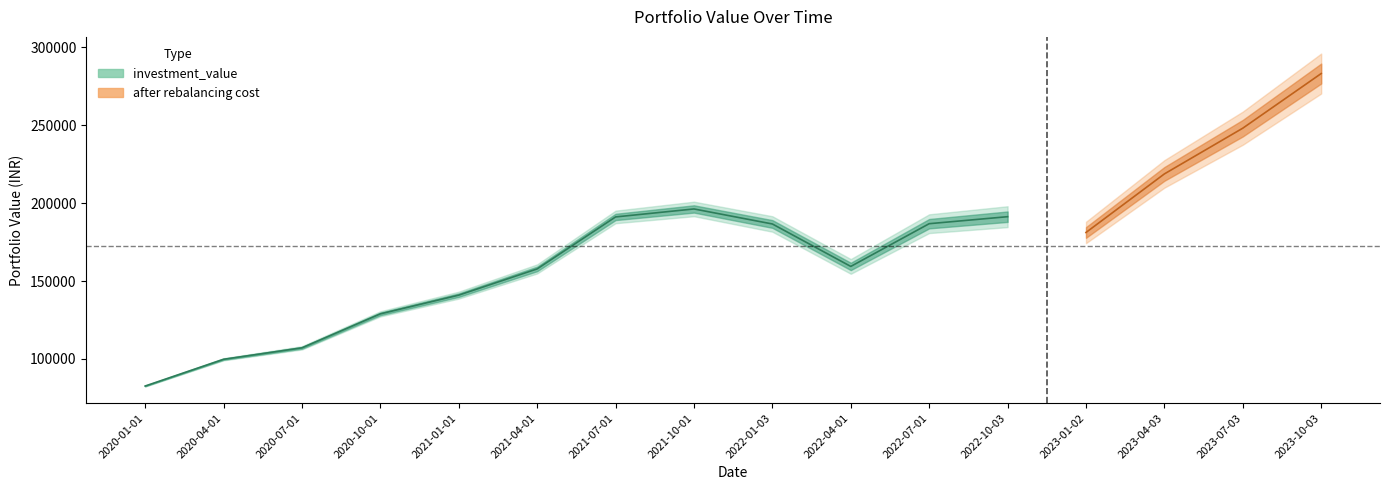

True or false: after rebalancing cost and investment_value intersect in this chart.

False